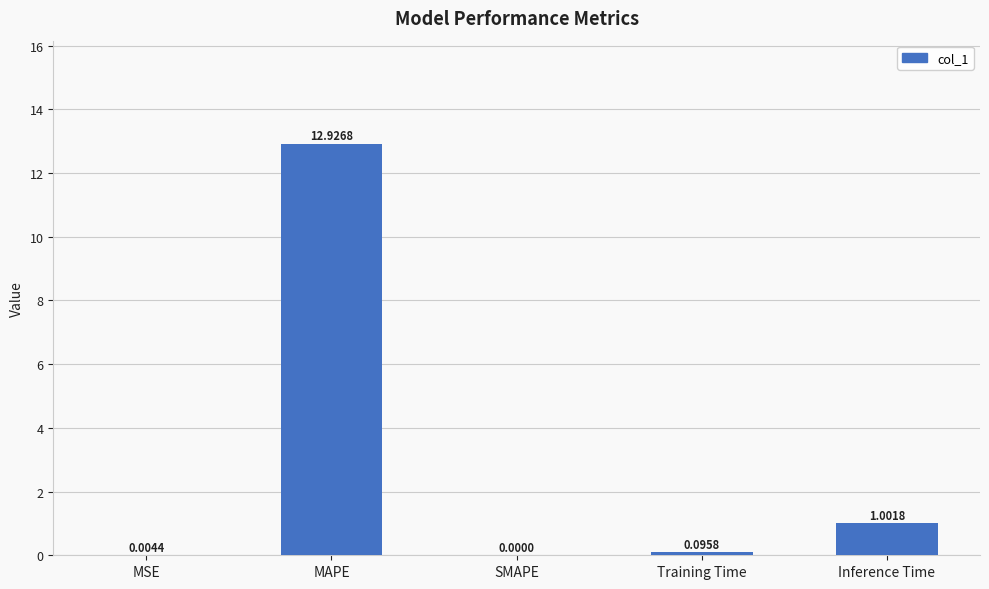

Approximately how many times larger is the value at MAPE compared to Inference Time?

12.9